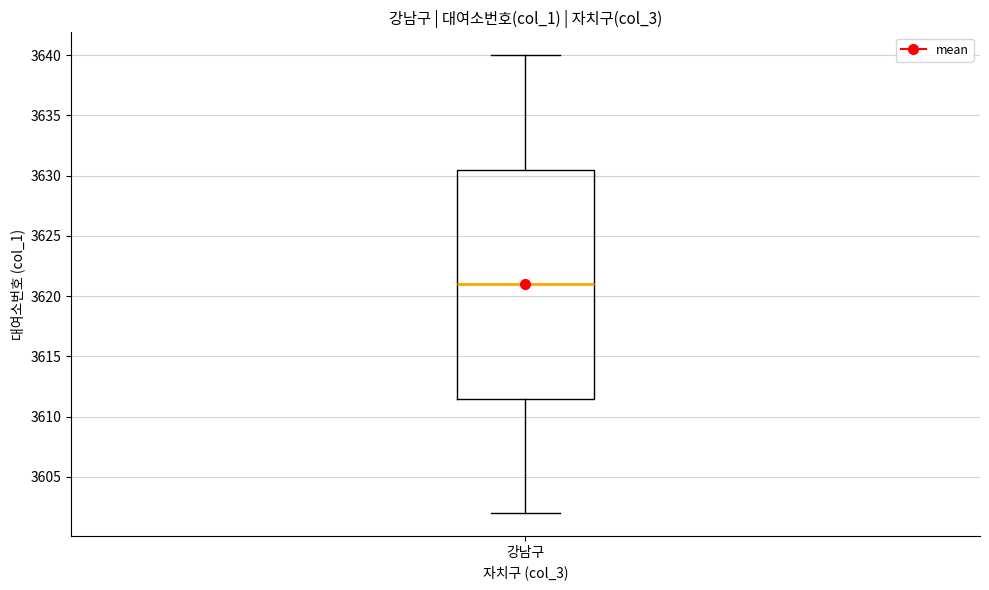

Transcribe this box plot: give where the median line is, the range the box spans, and where the two whiskers end, as read against the y-axis. The values are not printed on the chart, so give them approximately, as read against the axis.

median 3621.0, box 3611.5 to 3630.5, whiskers 3602.0 to 3640.0